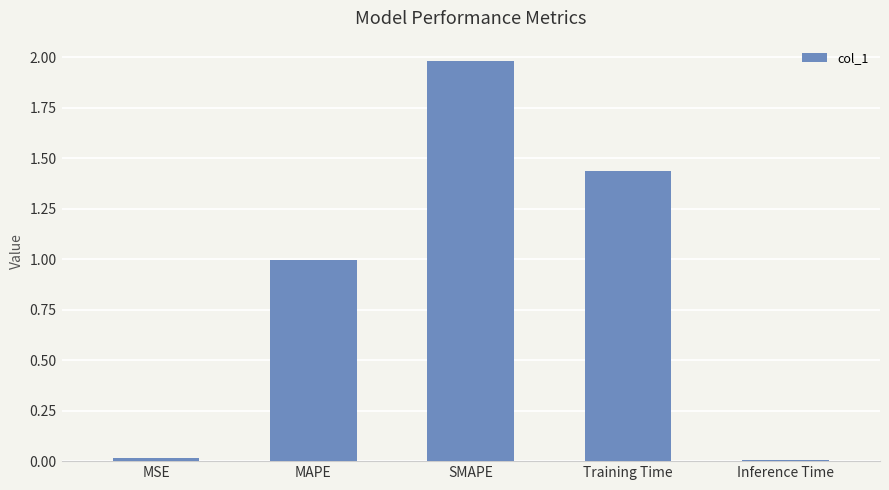

Which category has the highest value across all series?

SMAPE